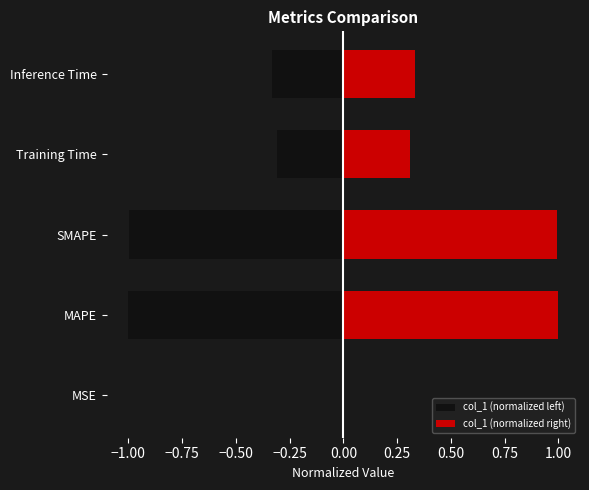

Does the chart contain stacked bars?

No